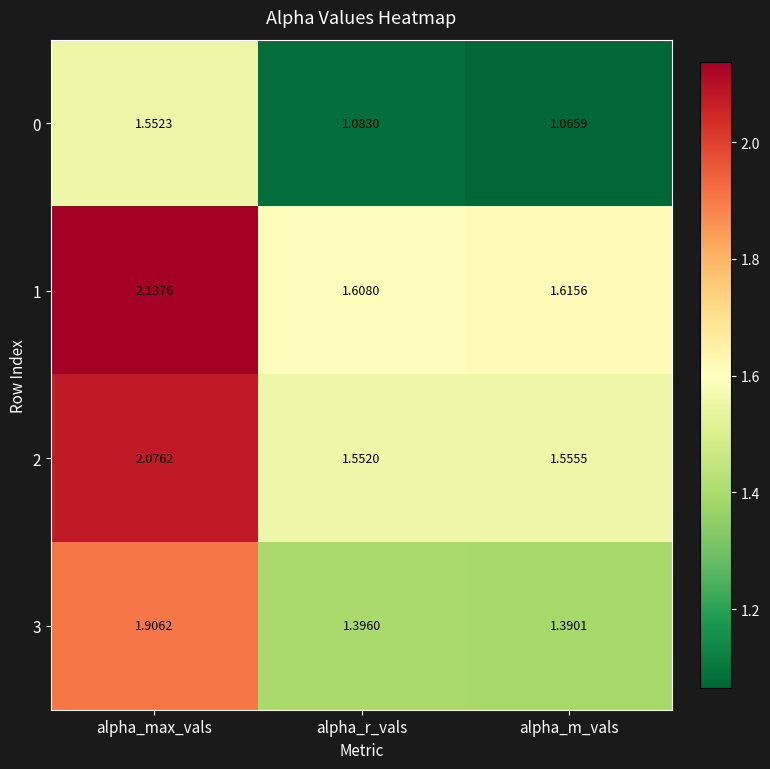

Which category has the lowest value in the 0 series?

alpha_m_vals